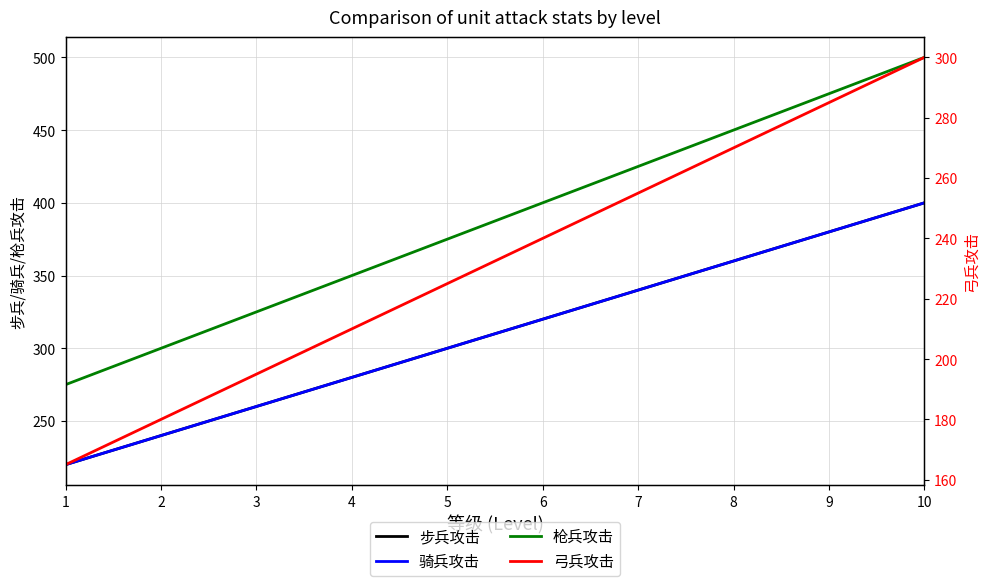

Is it true that 骑兵攻击 equals 220 at 1?

True